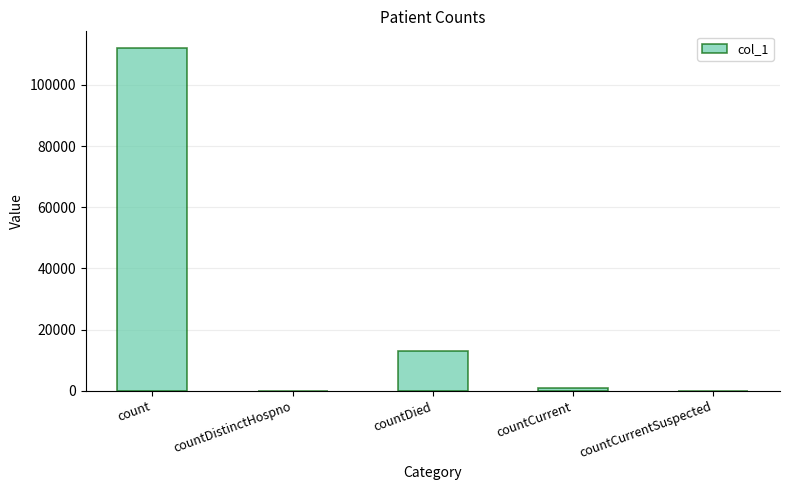

What is the maximum value shown in the chart?

111900